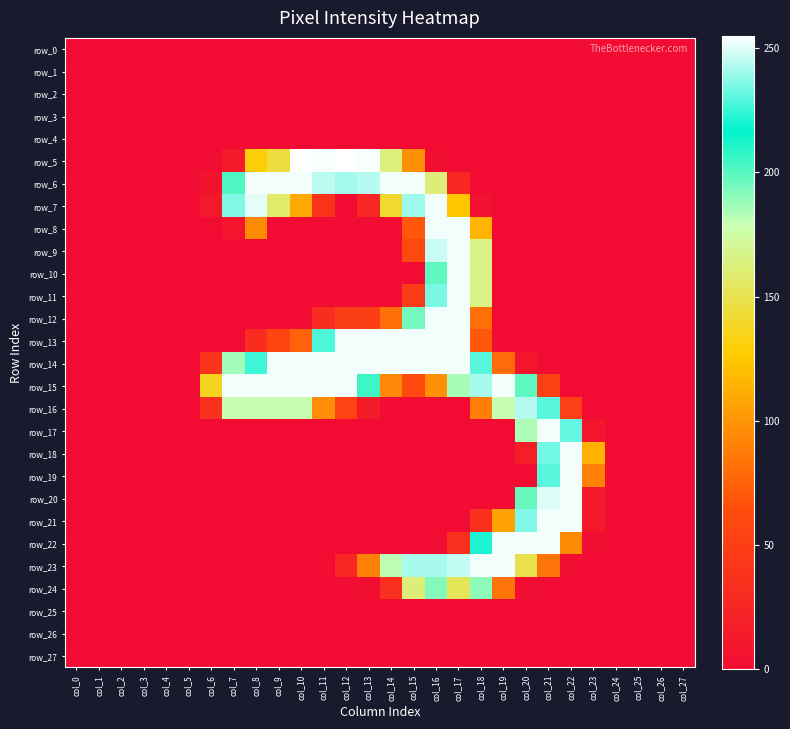

Which series has the largest total across all categories?

row_14